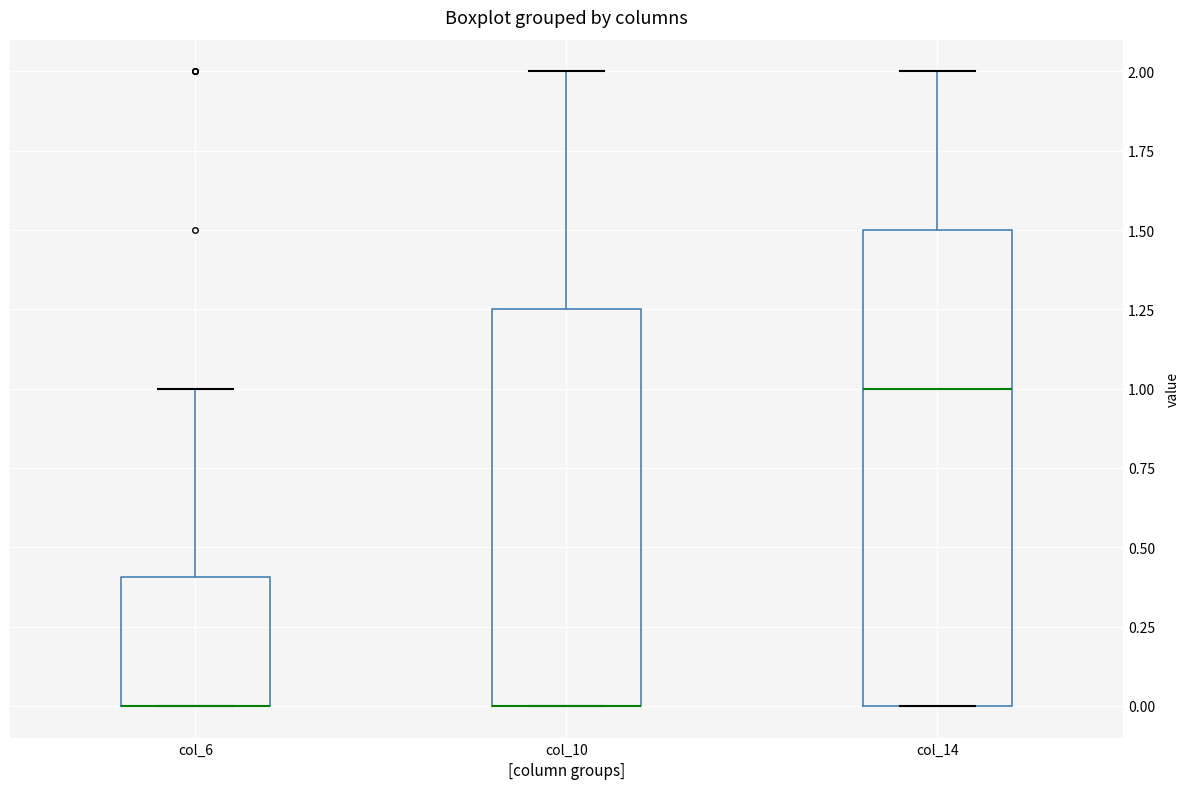

Comparing the boxes themselves (not the whiskers), which one is the tallest?

col_14